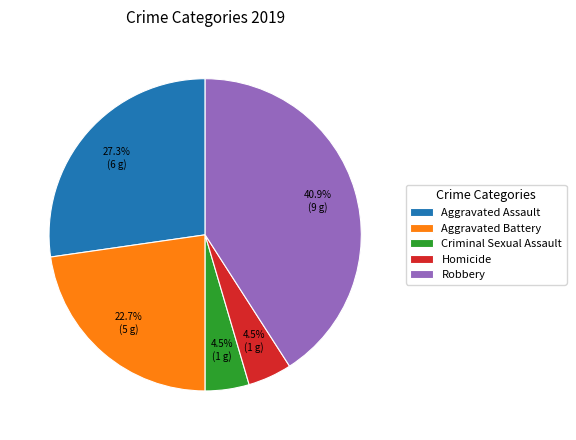

To the nearest percent, what percentage of the pie is Robbery?

41%